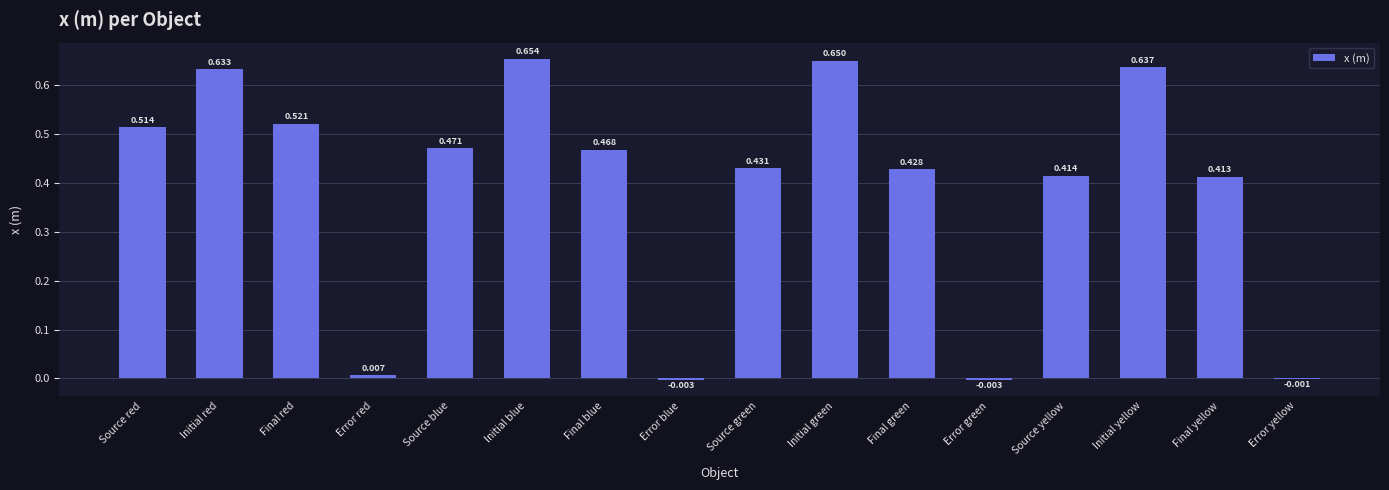

Which label corresponds to the largest value in the chart?

Initial blue